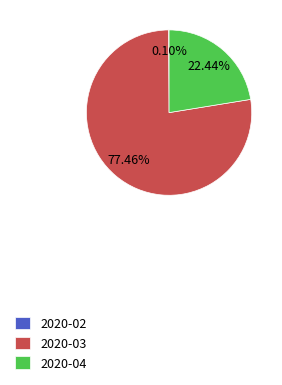

Is there a majority slice in this chart?

Yes